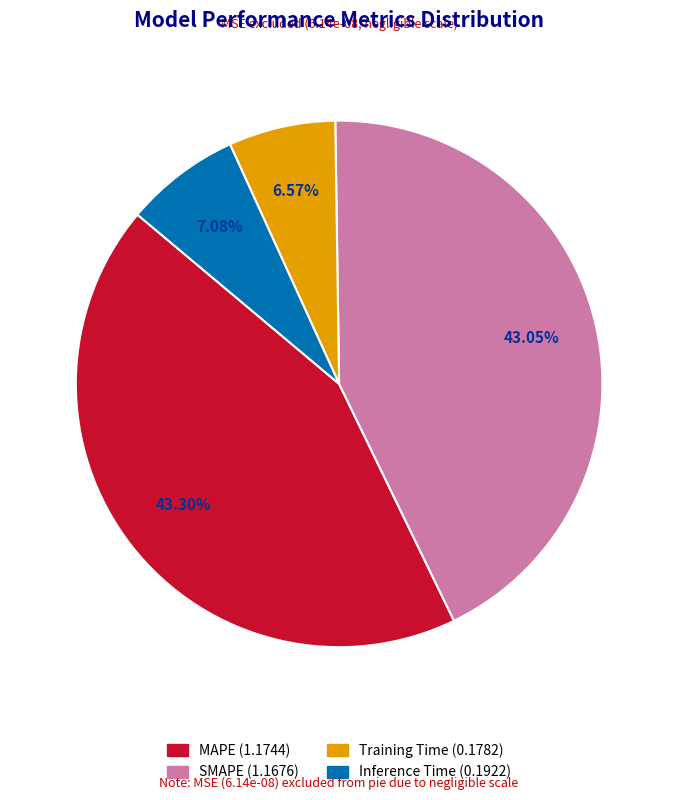

True or false: SMAPE accounts for 43% of the total.

True